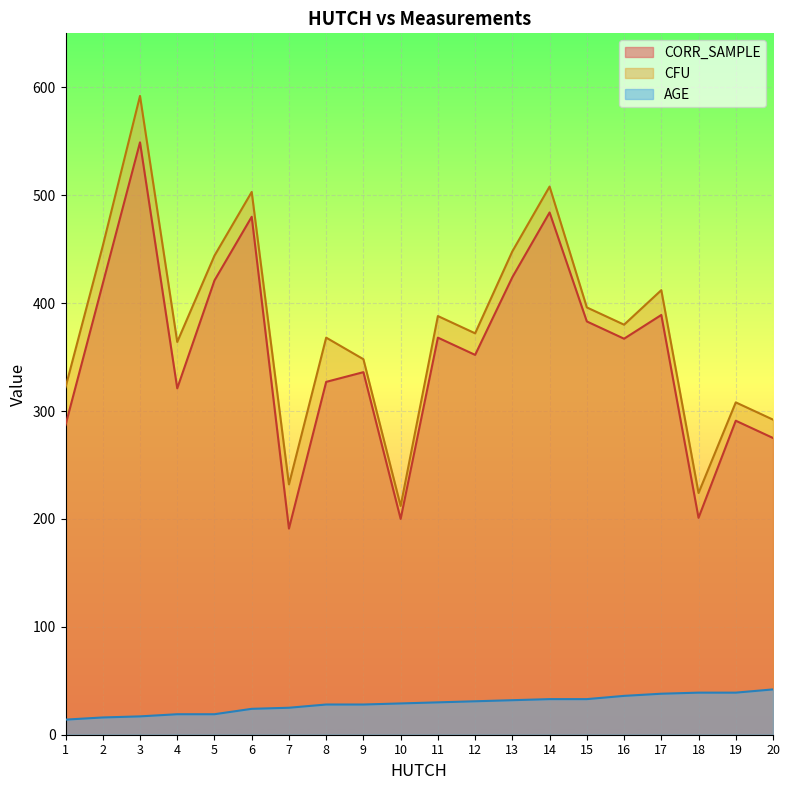

True or false: CORR_SAMPLE has a value of 450 at 4.

False